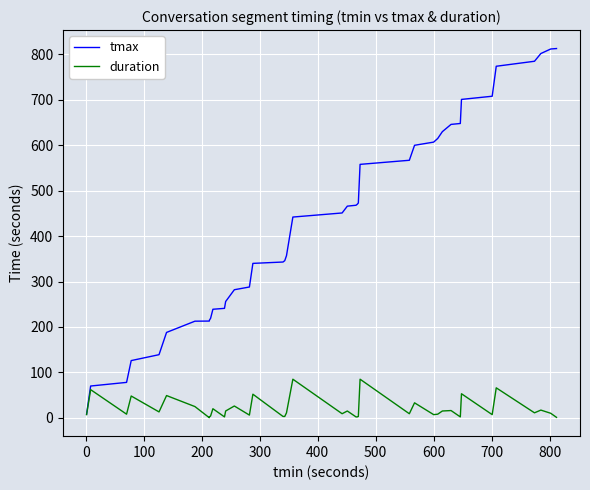

What is the maximum value for duration?

85.0